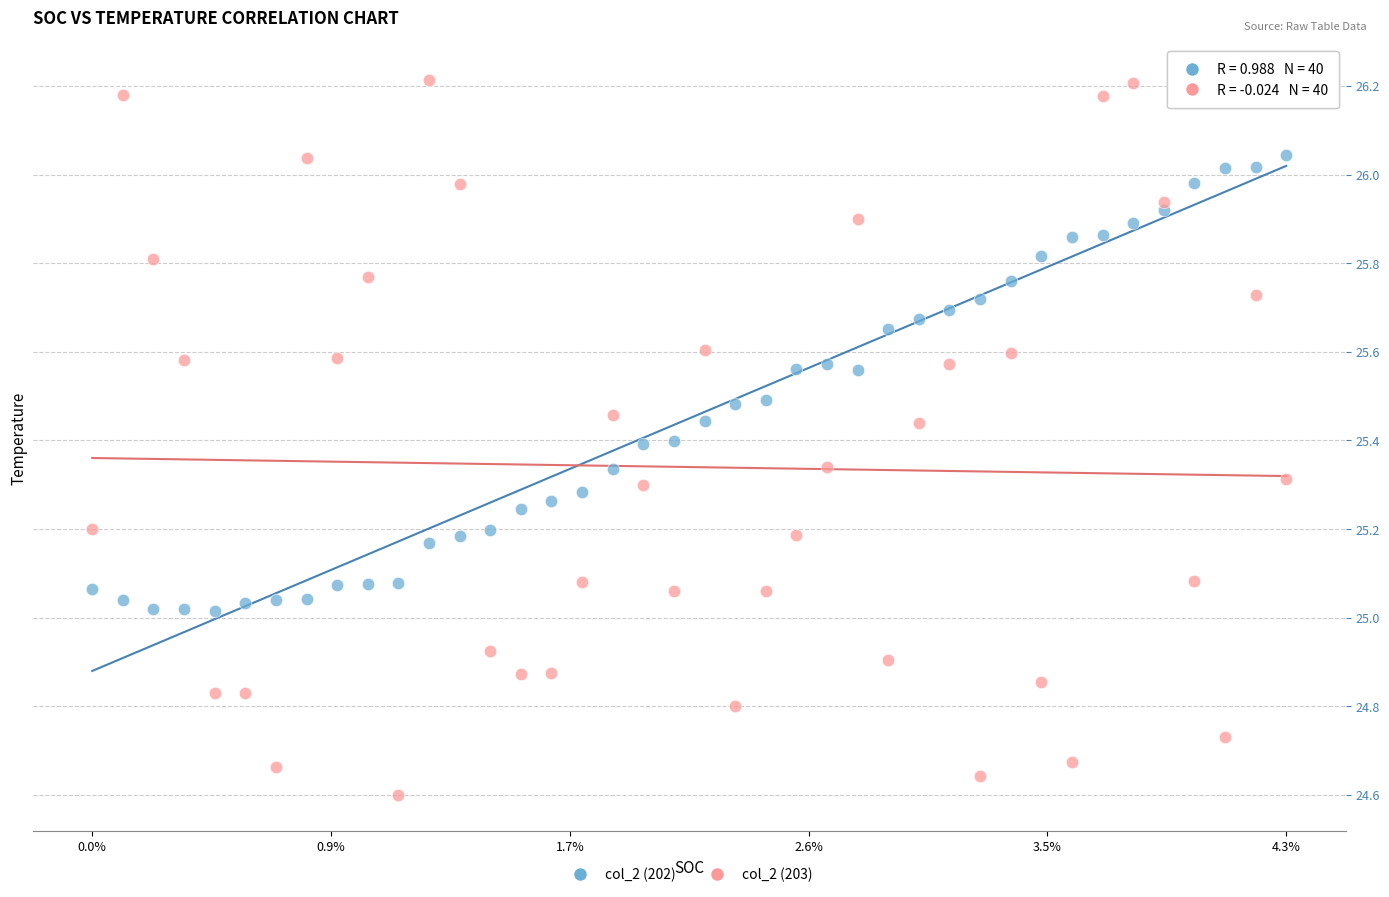

Which series has the widest spread of Y values?

col_2 (203)